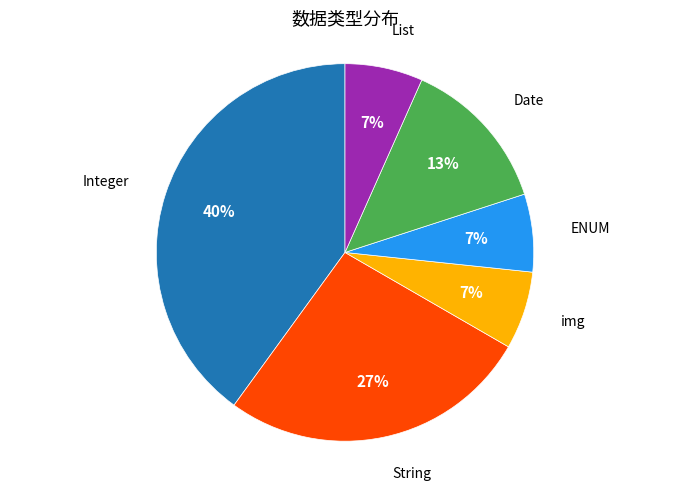

To the nearest percent, what is the average slice percentage?

17%